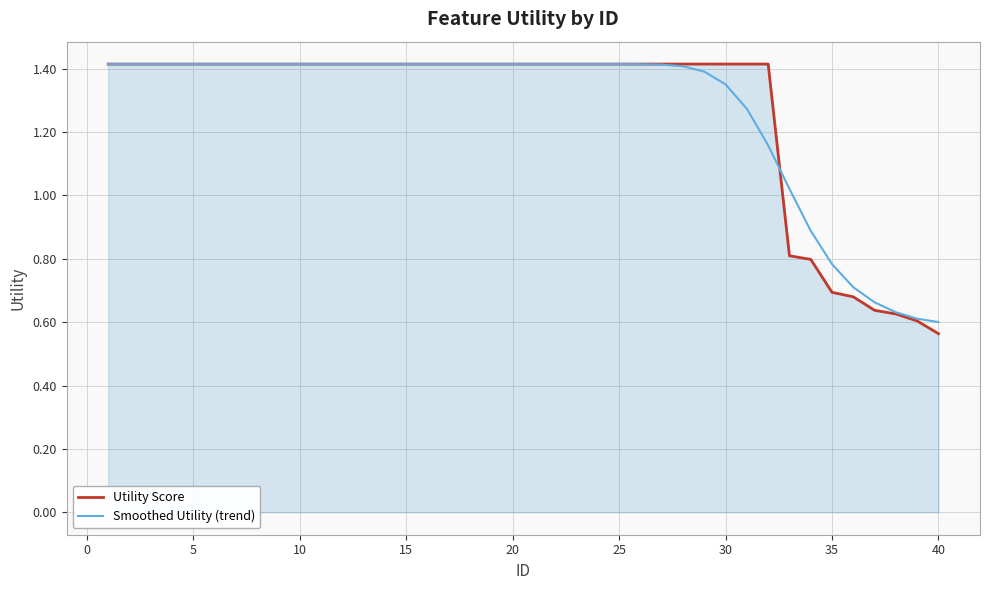

What is the difference between the maximum and minimum values in the Utility Score series?

0.9